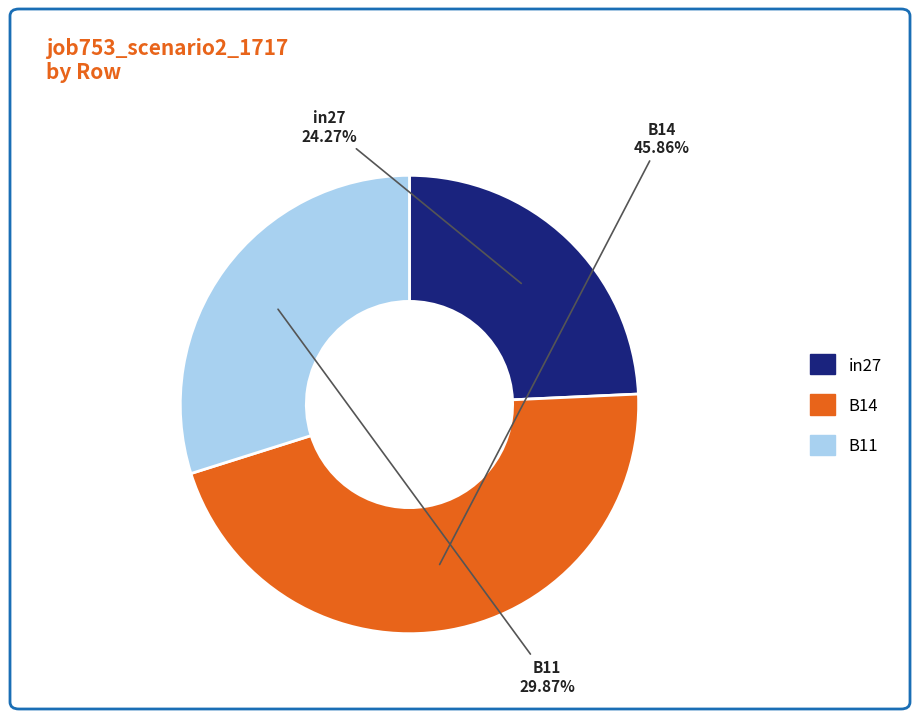

How many segments does this pie chart have?

3